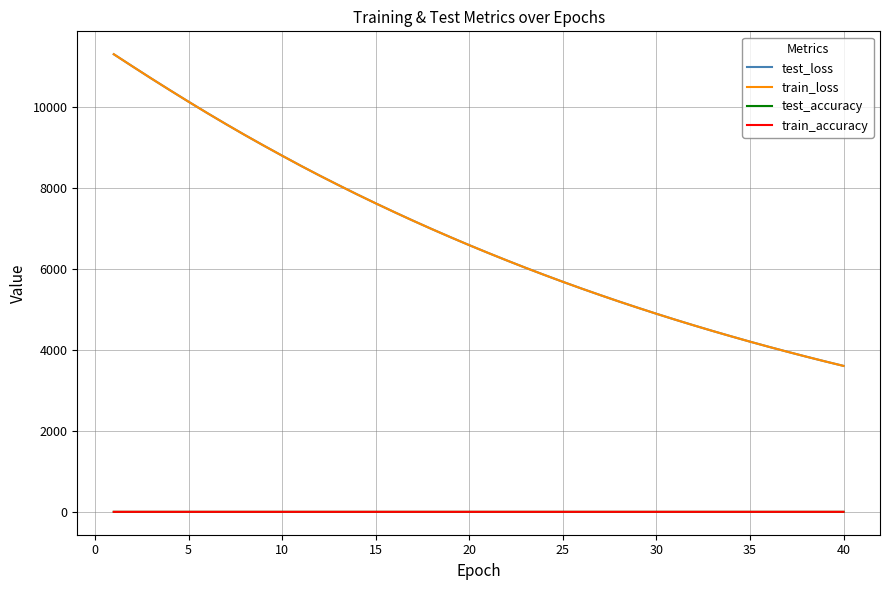

Which series has the largest range (max minus min)?

train_loss